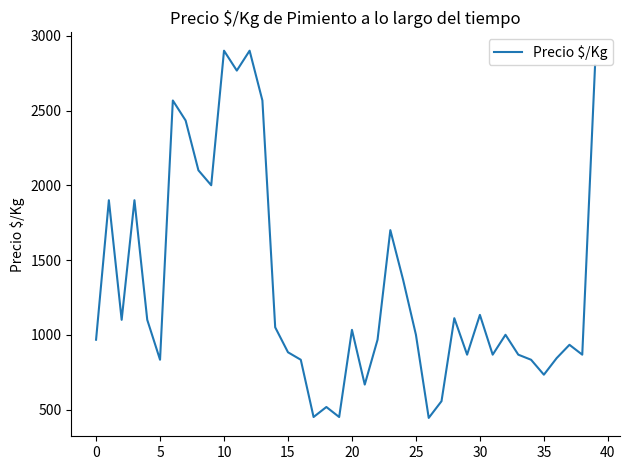

What is the minimum value shown in the chart?

444